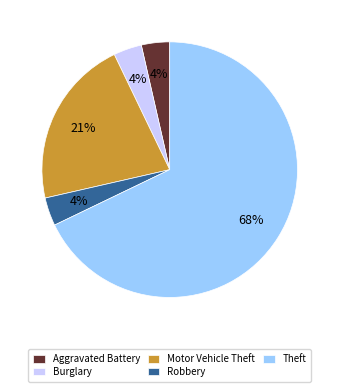

To the nearest percent, what is the combined percentage of Theft and Aggravated Battery?

71%